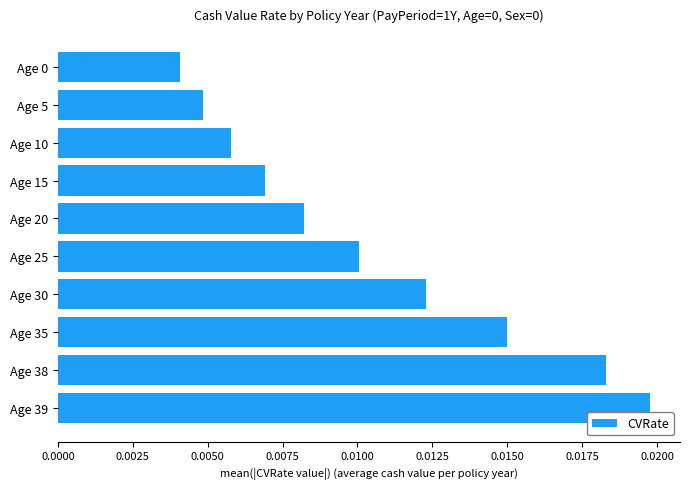

At which category does the chart reach its peak across all series?

Age 39